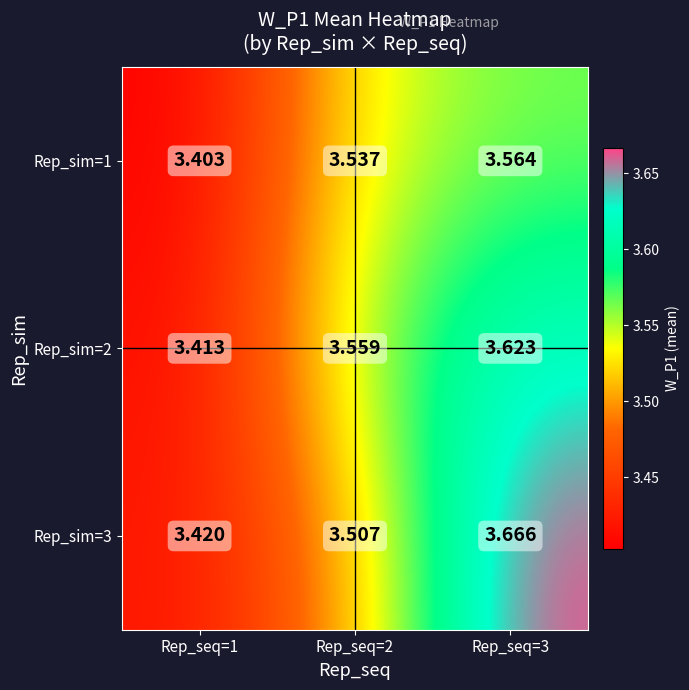

Is the value of Rep_sim=2 at Rep_seq=3 greater than the value of Rep_sim=1 at Rep_seq=3?

Yes